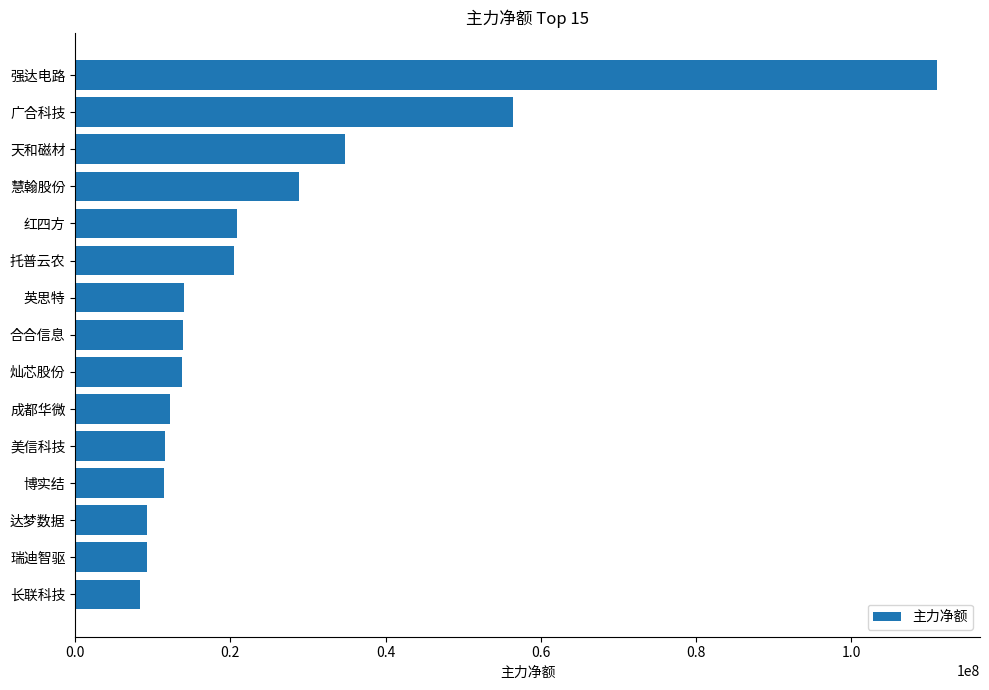

What is the change in value from 美信科技 to 红四方?

+9329012